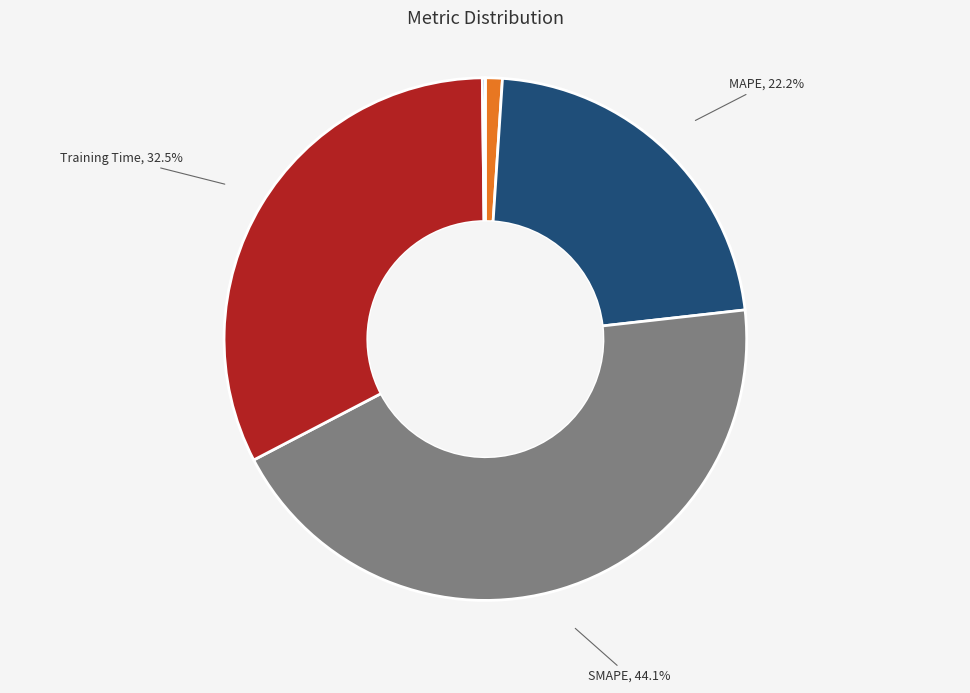

Do SMAPE and MSE together represent more than half of the pie?

No